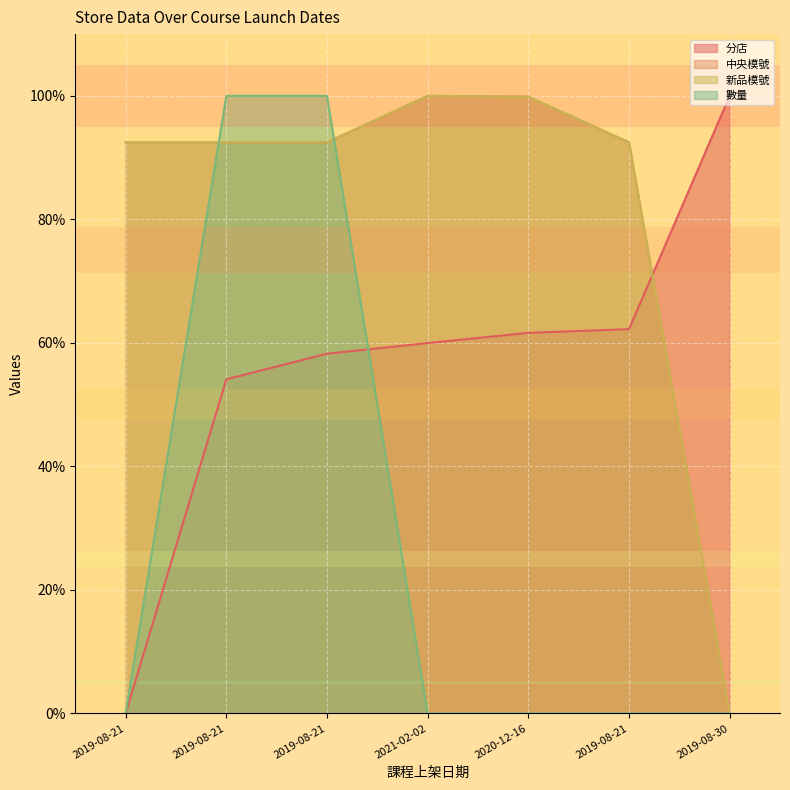

Reading left to right, transcribe all the data shown in this chart.

分店: 0.0	54.1	58.2	60.0	61.6	62.2	100.0
中央模號: 92.5	92.5	92.5	100.0	99.9	92.5	0.0
新品模號: 92.5	92.5	92.5	100.0	99.9	92.5	0.0
數量: 0.0	100.0	100.0	0.0	0.0	0.0	0.0